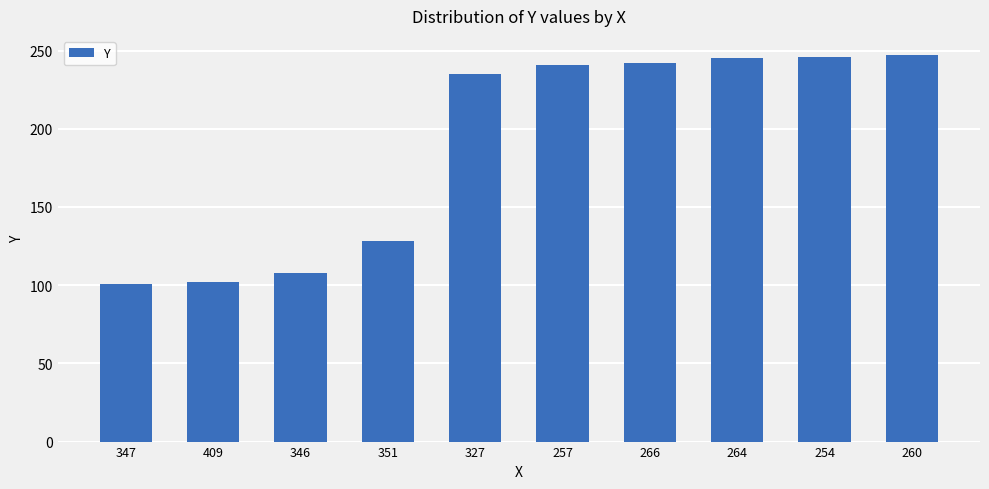

What is the average value?

190